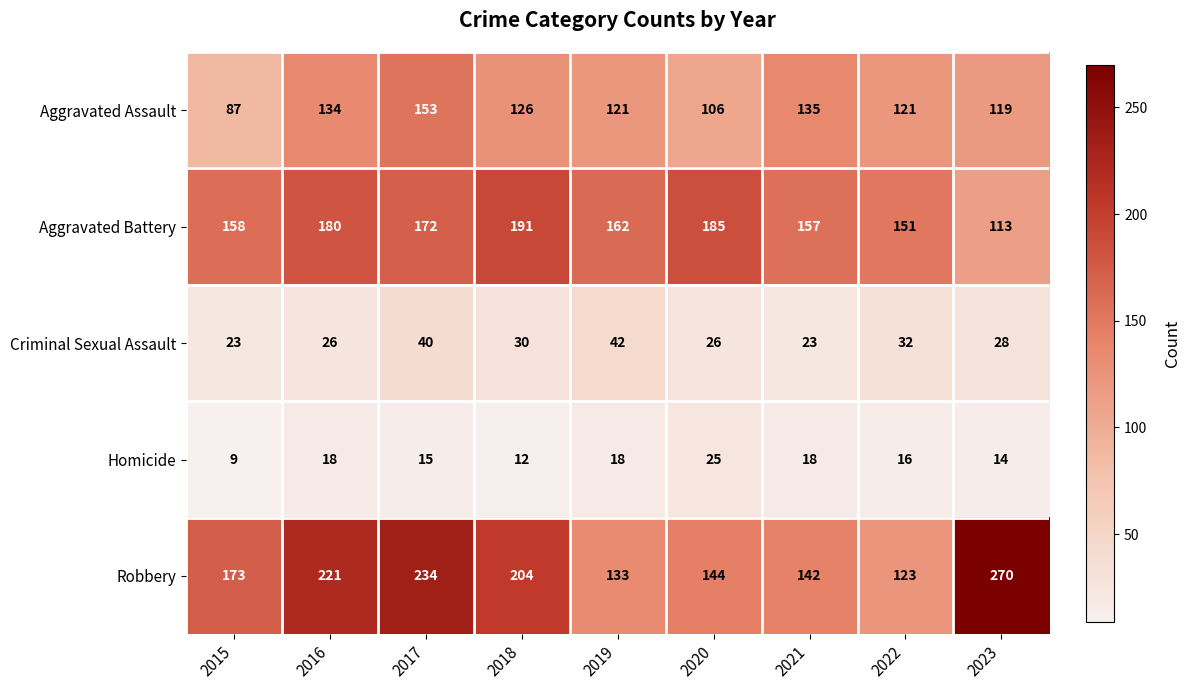

Which series has the largest total across all categories?

Robbery